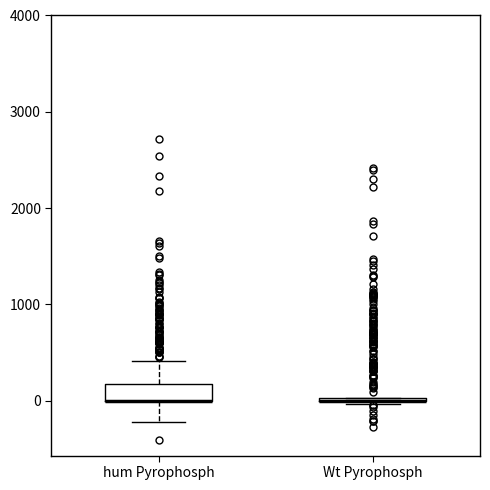

Reading left to right, transcribe this box plot: for each box, give where its median line is, the range the box spans, and where its two whiskers end, as read against the y-axis. The values are not printed on the chart, so give them approximately, as read against the axis.

hum Pyrophosph: median 0 (drawn on the box's lower edge), box 0 to 200, whiskers -200 to 400
Wt Pyrophosph: box collapsed to a line at 0, whiskers 0 to 0